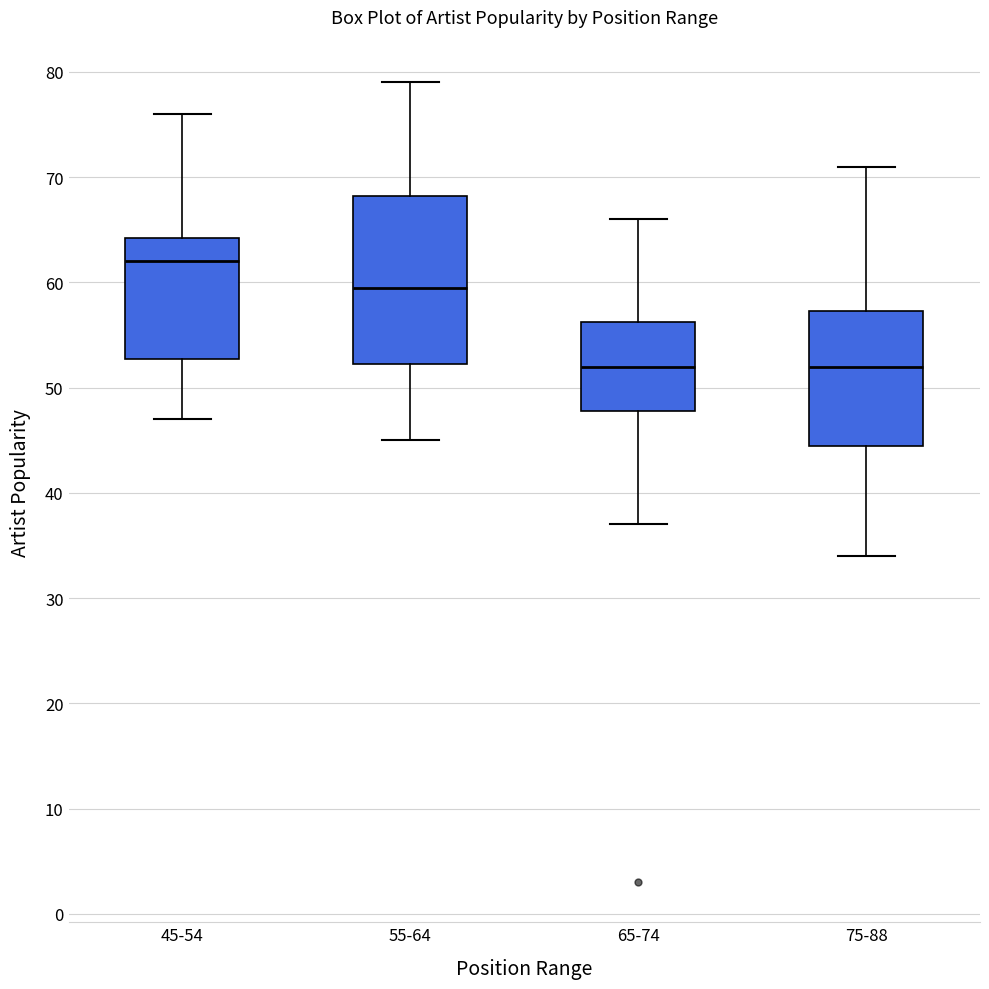

Reading left to right, transcribe this box plot: for each box, give where its median line is, the range the box spans, and where its two whiskers end, as read against the y-axis. The values are not printed on the chart, so give them approximately, as read against the axis.

45-54: median 62, box 53 to 64, whiskers 47 to 76
55-64: median 60, box 52 to 68, whiskers 45 to 79
65-74: median 52, box 48 to 56, whiskers 37 to 66
75-88: median 52, box 45 to 57, whiskers 34 to 71